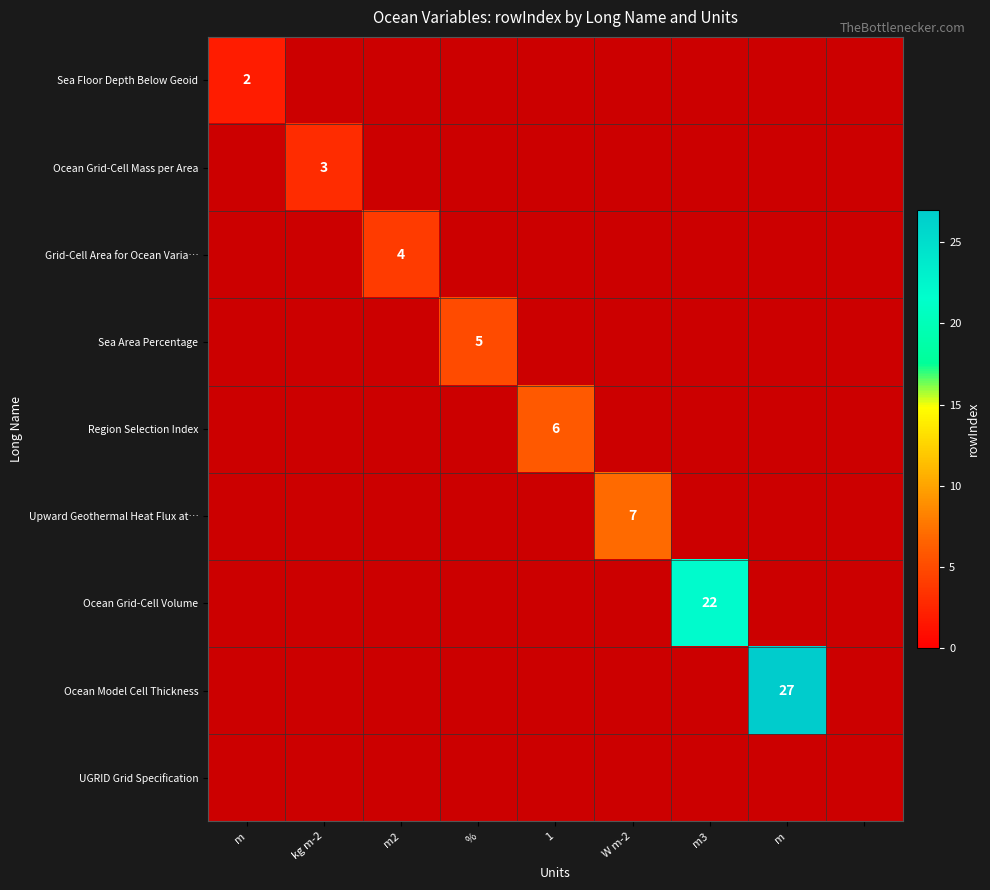

Is it true that Ocean Model Cell Thickness equals 15 at 1?

False